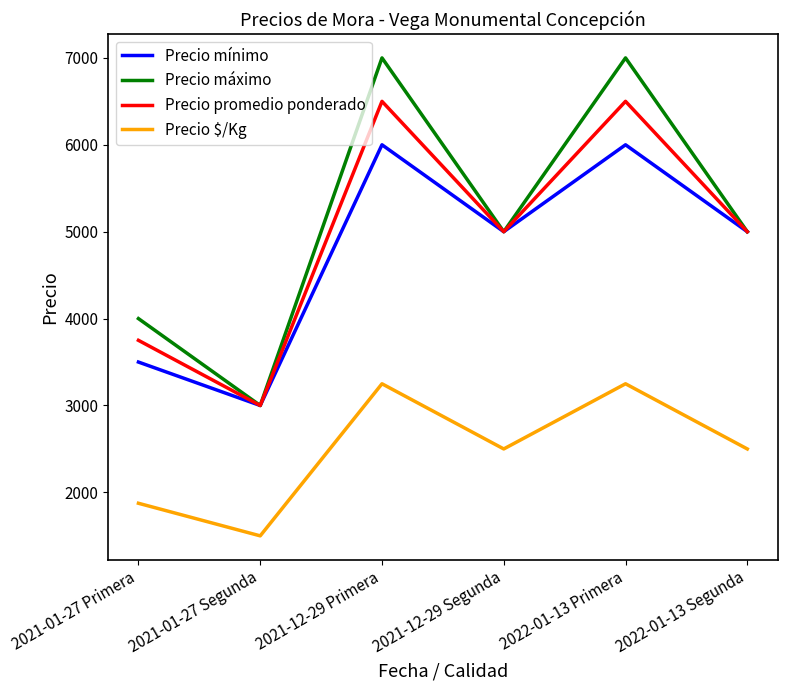

How many lines are shown in the chart?

4